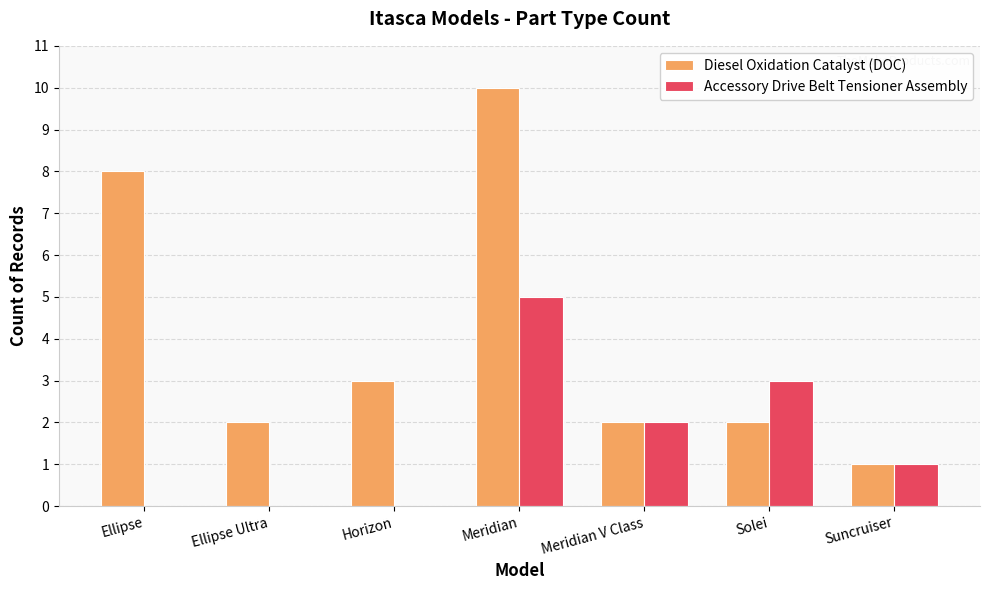

What is the sum of the Diesel Oxidation Catalyst (DOC) values at Suncruiser and Solei?

3